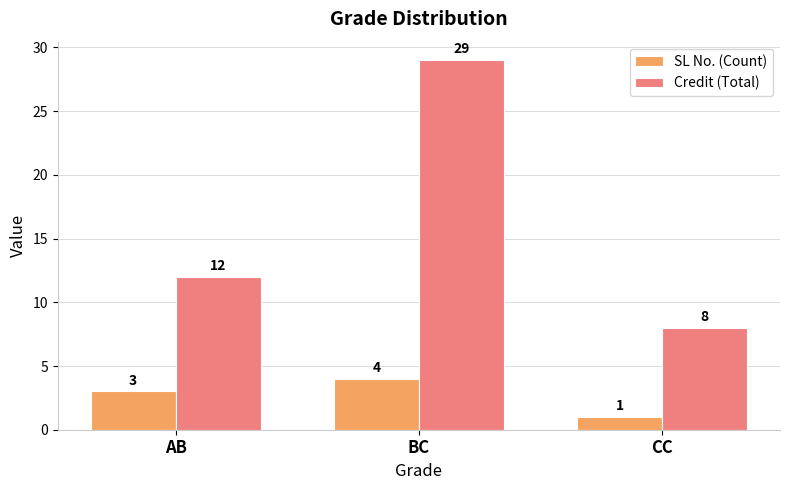

Read the Credit (Total) value at AB.

12